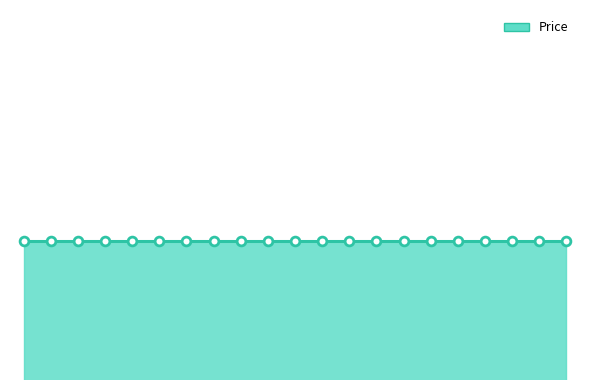

Which series has the largest total across all categories?

Price